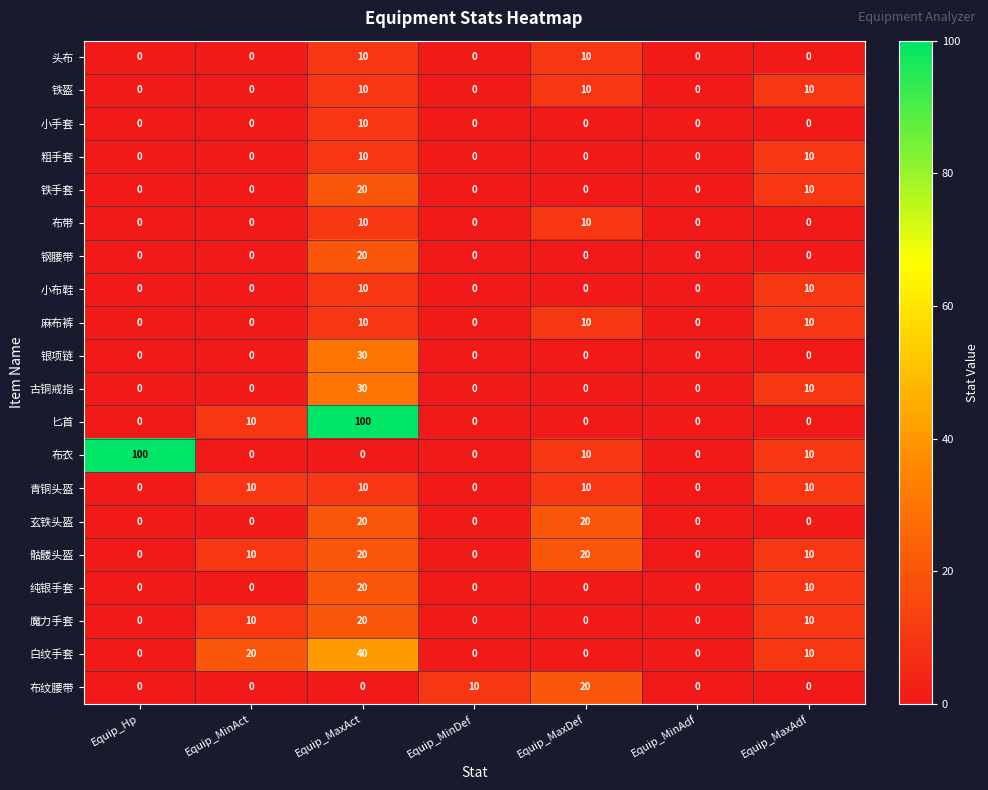

Count the 布纹腰带 values in the range 0 to 10.

6